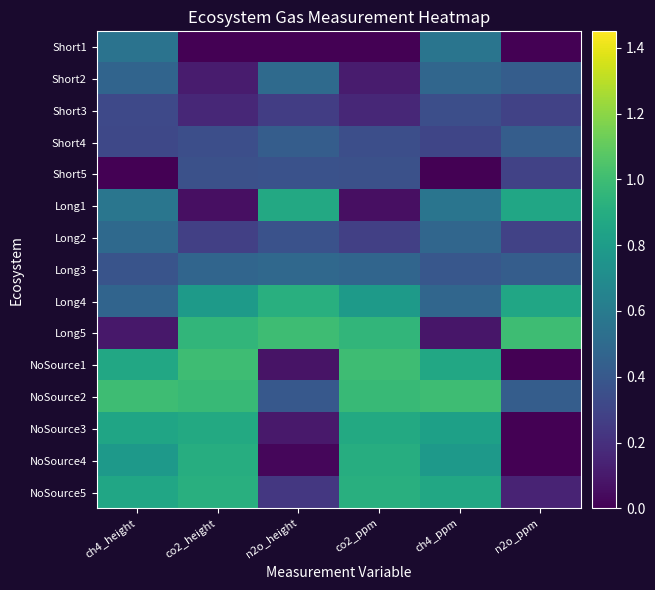

At ch4_height, list the series in order from largest to smallest.

NoSource2, NoSource1, NoSource5, NoSource3, NoSource4, Long1, Short1, Long2, Short2, Long4, Long3, Short3, Short4, Long5, Short5